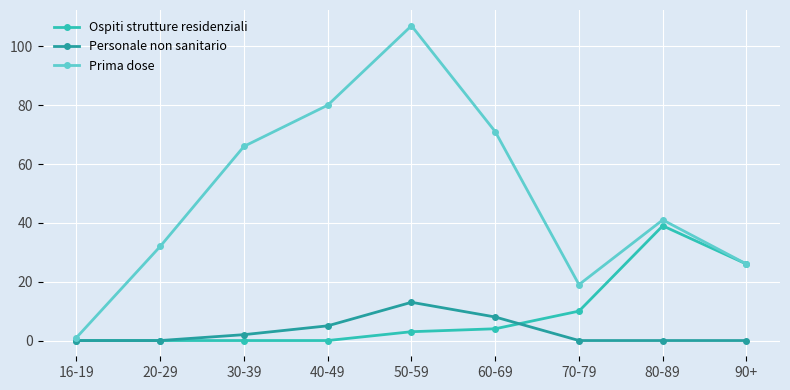

True or false: Prima dose has a value of 32 at 70-79.

False